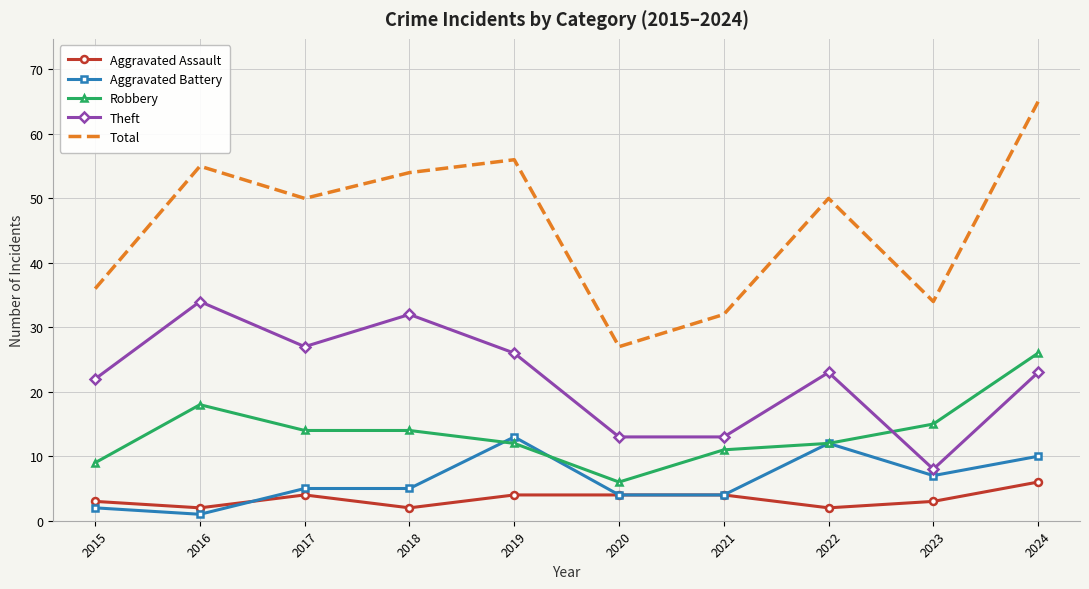

True or false: Total and Aggravated Assault intersect in this chart.

False